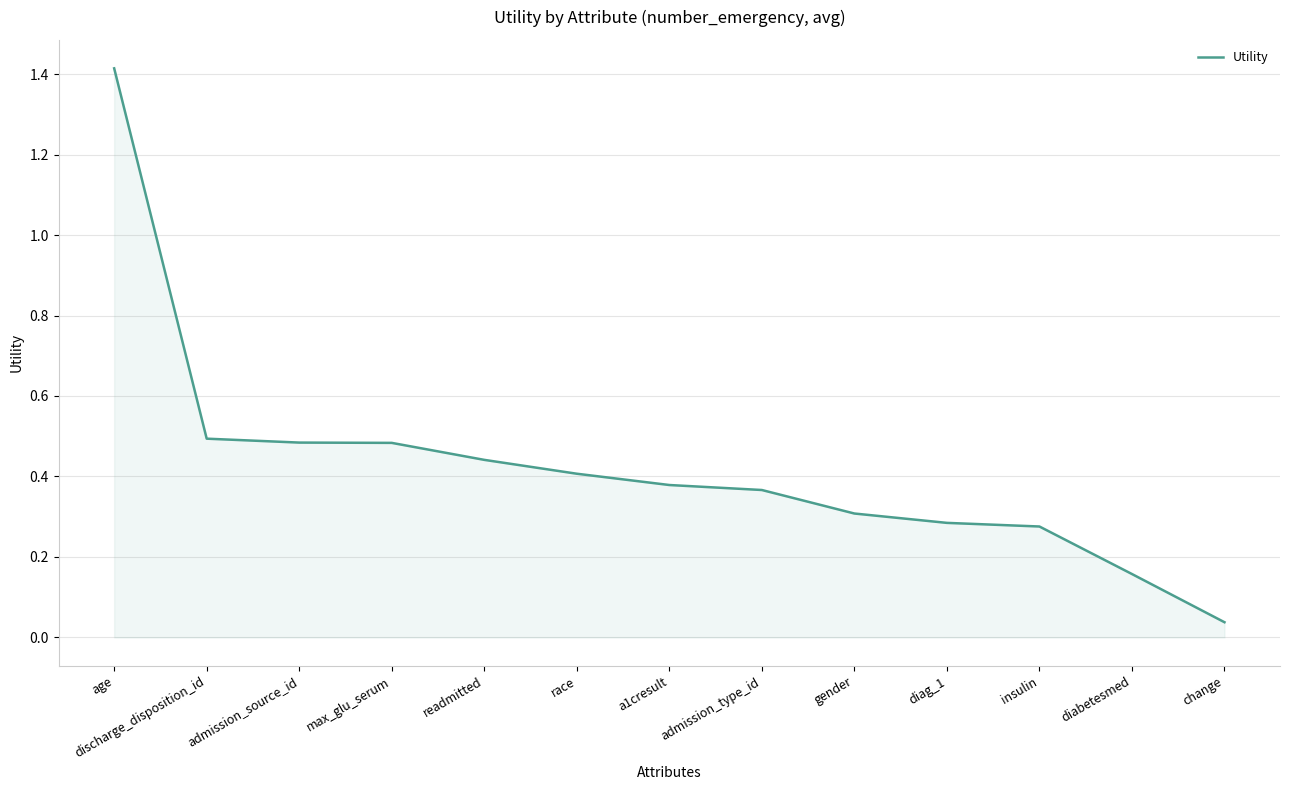

Where is the data nearest to the value 0?

change